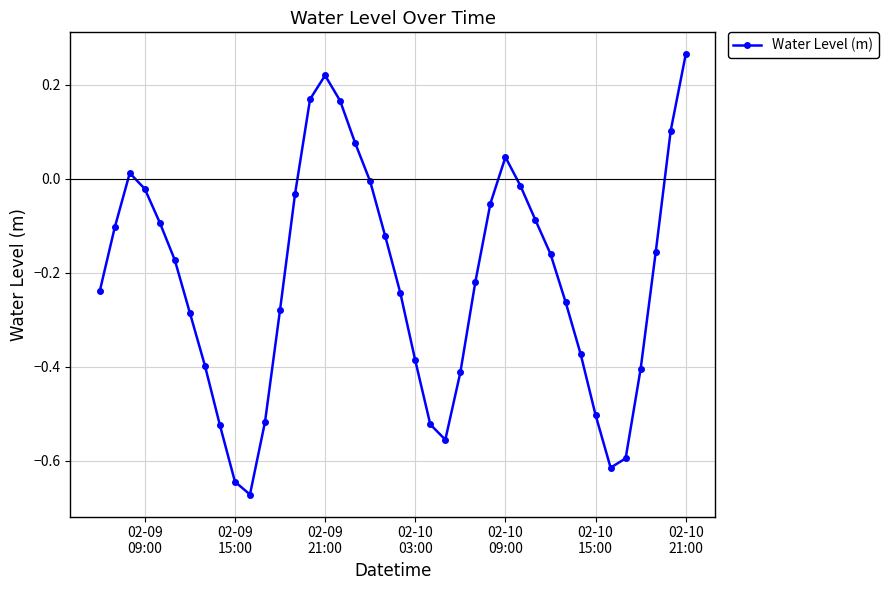

How many points are higher than both their immediate neighbors (excluding endpoints)?

3